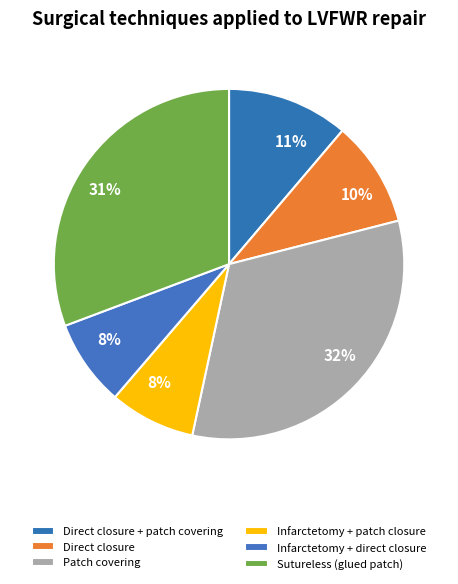

What is the largest slice in the pie chart?

Patch covering